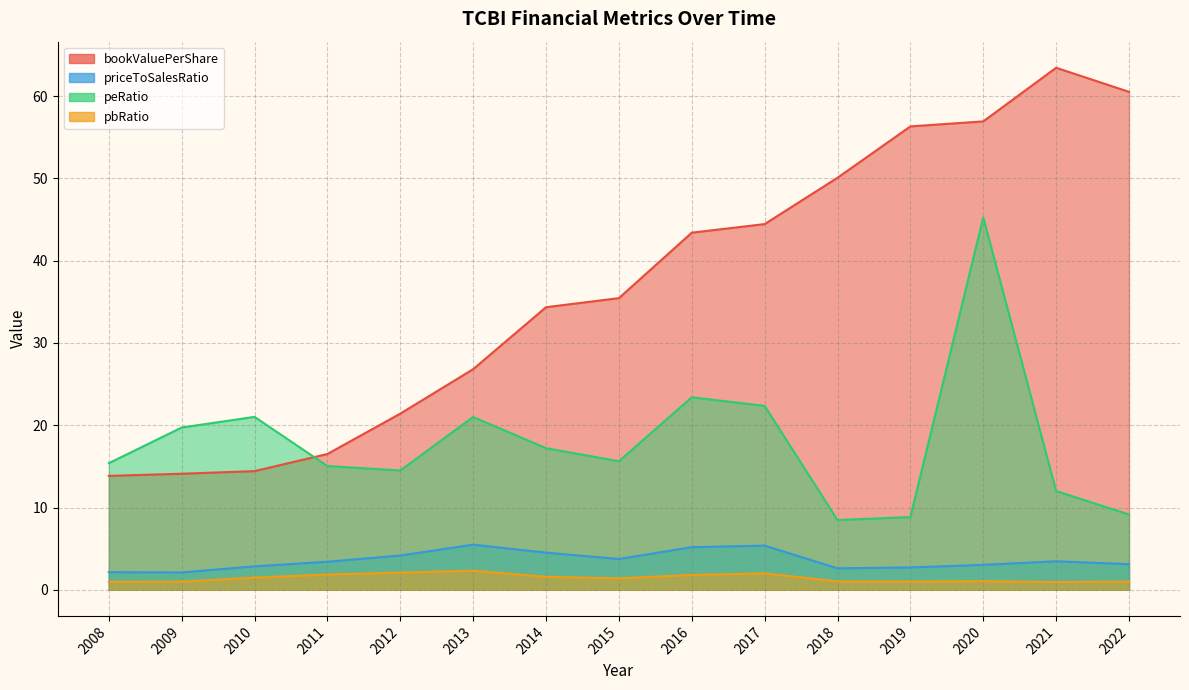

Reading left to right, list all the values displayed in this chart.

bookValuePerShare: 13.8	14.1	14.4	16.5	21.4	26.8	34.3	35.4	43.4	44.5	50.1	56.3	56.9	63.5	60.5
priceToSalesRatio: 2.1	2.1	2.9	3.4	4.2	5.5	4.5	3.7	5.2	5.4	2.6	2.7	3.0	3.5	3.1
peRatio: 15.4	19.7	21.0	15.0	14.5	21.0	17.2	15.6	23.4	22.4	8.5	8.8	45.3	12.0	9.2
pbRatio: 1.0	1.0	1.5	1.9	2.1	2.3	1.6	1.4	1.8	2.0	1.0	1.0	1.0	0.9	1.0